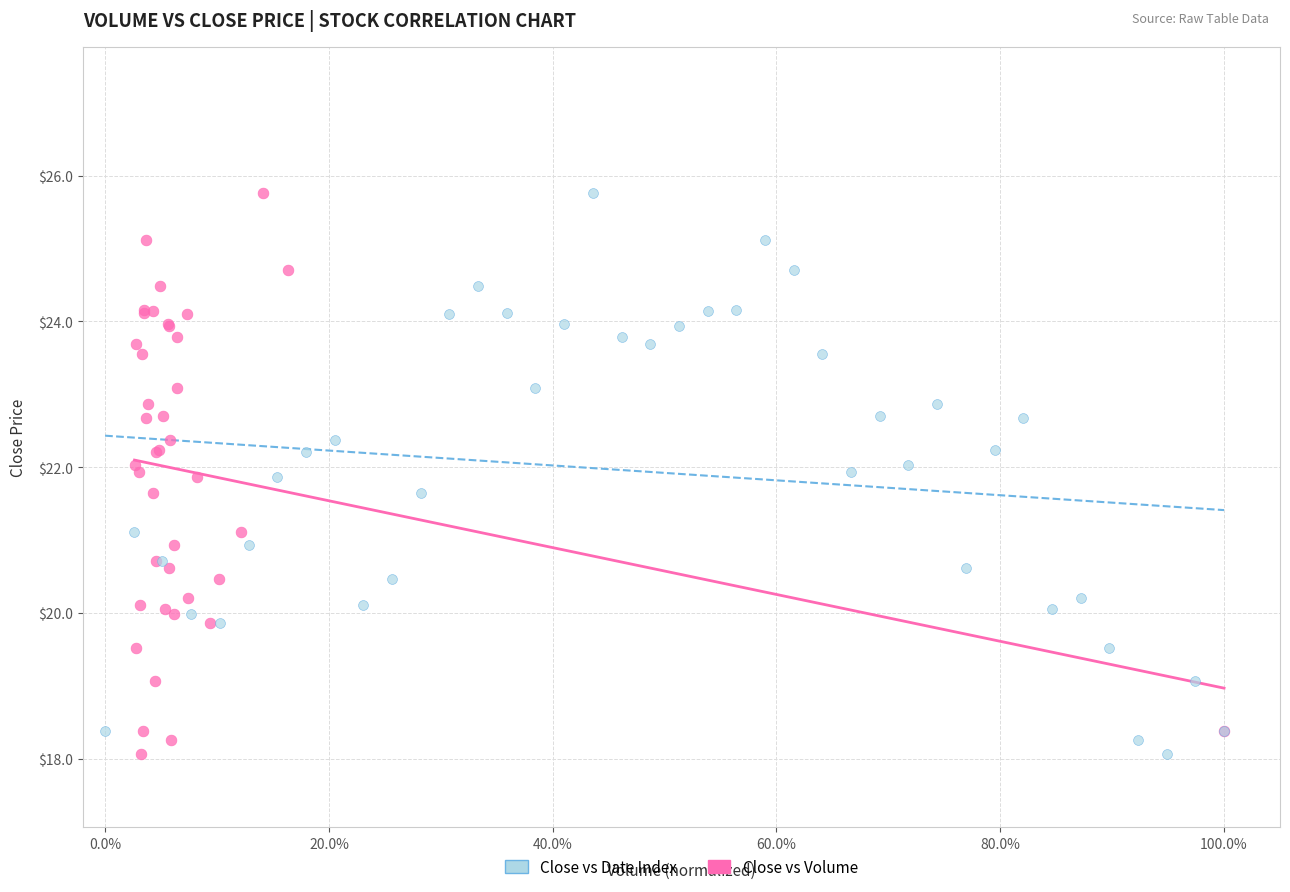

What are all the series names shown in the legend?

Close vs Date Index, Close vs Volume